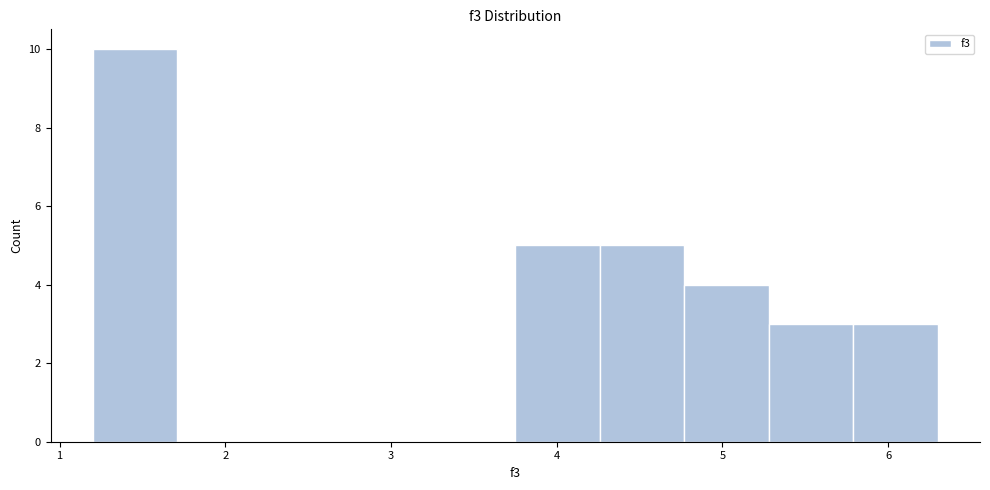

Reading left to right, transcribe this chart: for each bar, give the range it covers on the x-axis and its height. Neither the bar edges nor the heights are printed on the chart, so give them approximately, as read against the axes.

1.20 to 1.71: 10
1.71 to 2.22: 0
2.22 to 2.73: 0
2.73 to 3.24: 0
3.24 to 3.75: 0
3.75 to 4.26: 5
4.26 to 4.77: 5
4.77 to 5.28: 4
5.28 to 5.79: 3
5.79 to 6.30: 3